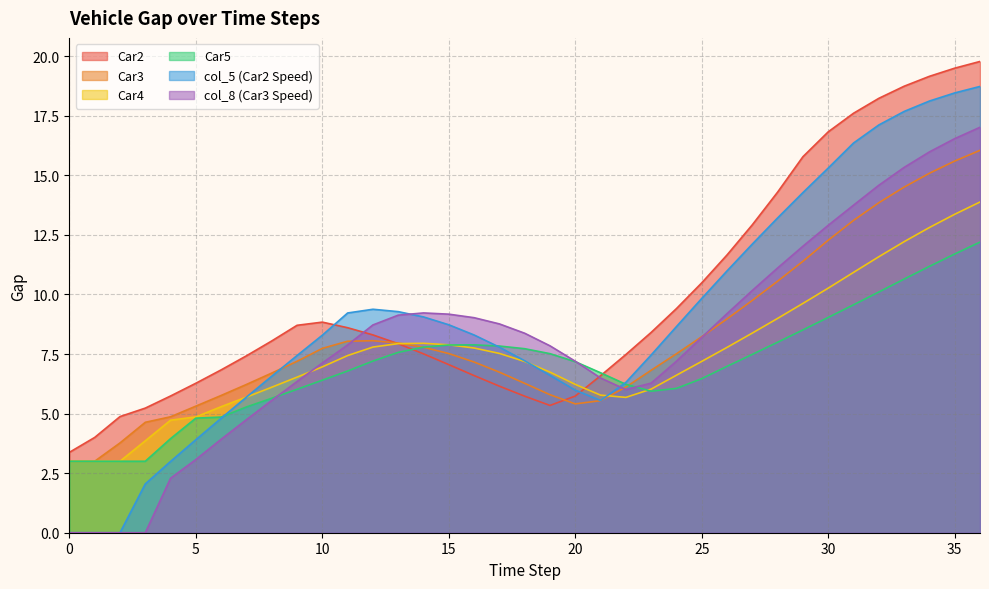

Which has a higher value, 5 or 6?

6